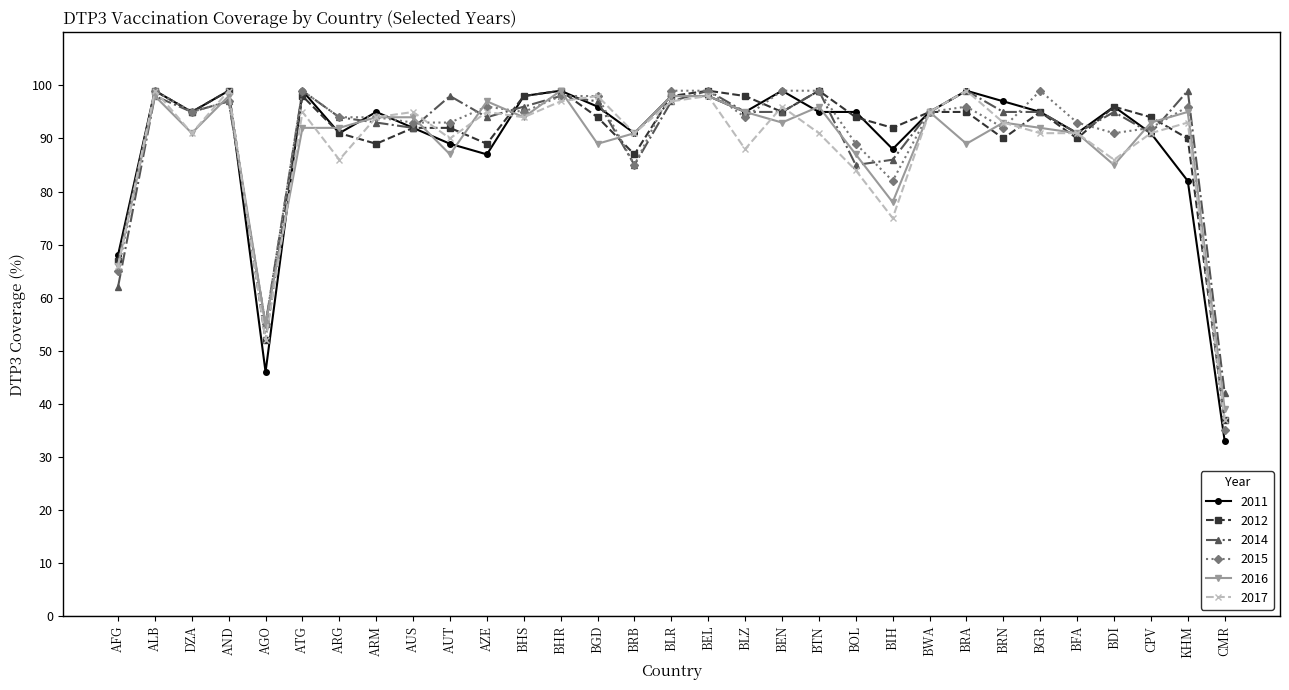

Does the chart have visible grid lines?

No